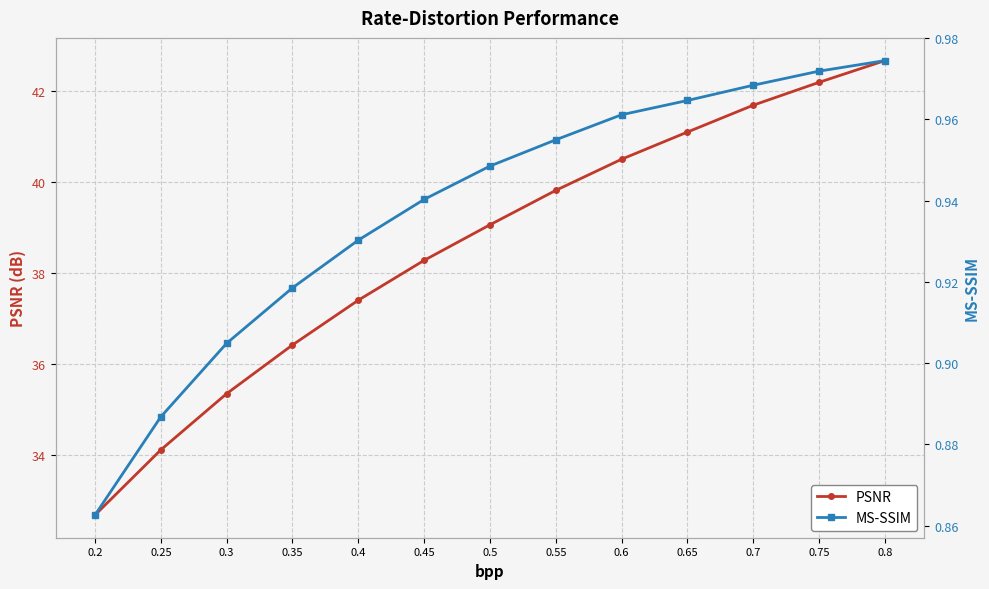

True or false: PSNR and MS-SSIM intersect in this chart.

False